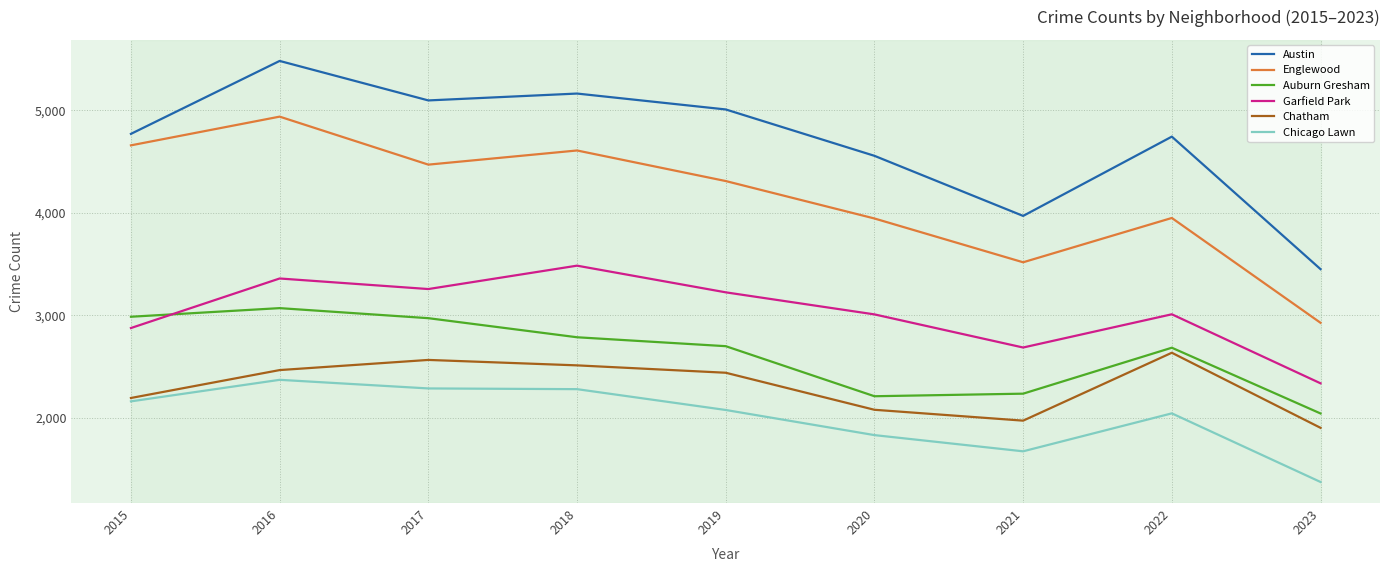

At which category does the chart reach its minimum across all series?

2023